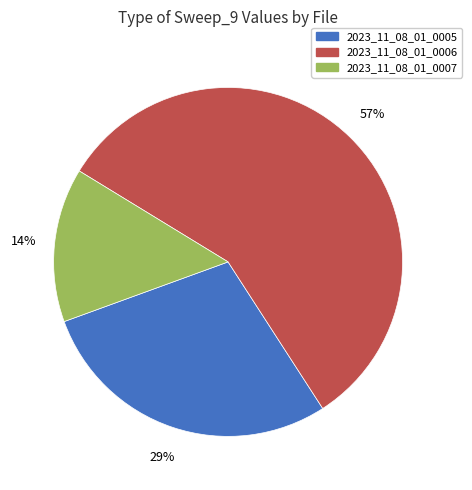

To the nearest percent, what is the difference between the largest and smallest slice percentages?

43%